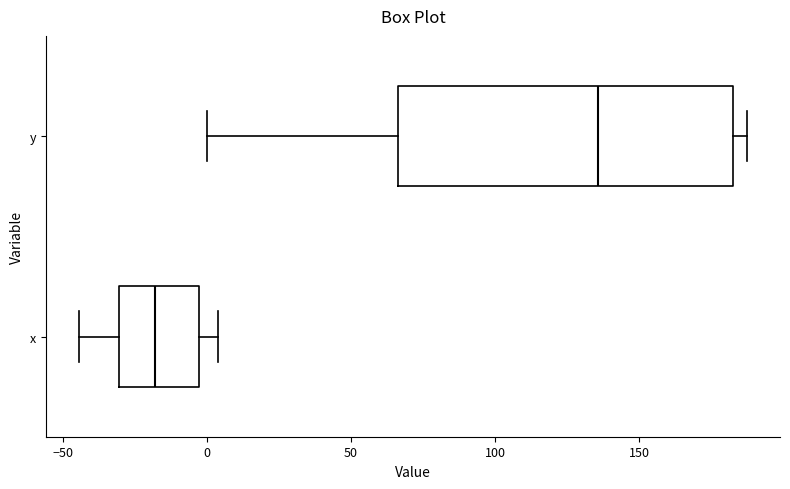

Reading bottom to top, read every box against the x-axis: the position of its median line, the range the box covers, and the ends of its whiskers. The values are not printed on the chart, so give them approximately, as read against the axis.

x: median -20, box -30 to -5, whiskers -45 to 5
y: median 135, box 65 to 185, whiskers 0 to 185 (just right of the box's right edge)